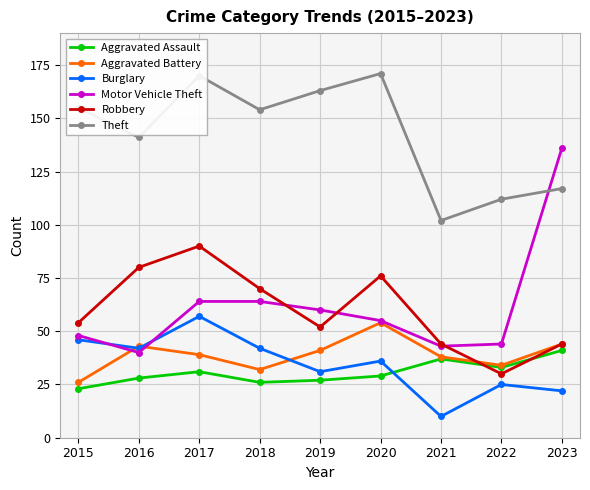

What is the value of the Burglary point at the 5th from the left?

31